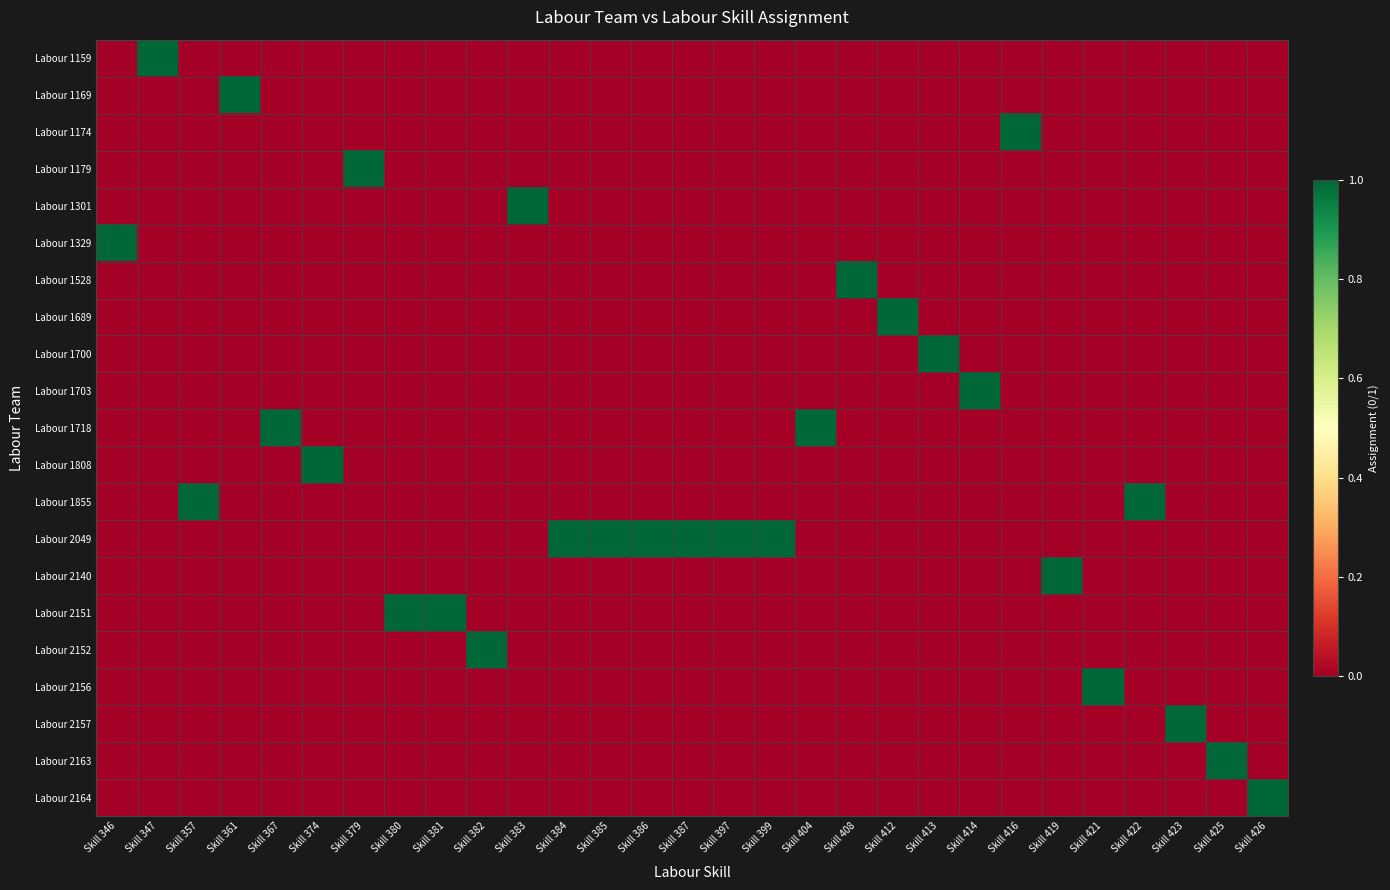

Which has a higher value, Skill 419 or Skill 397?

Skill 419